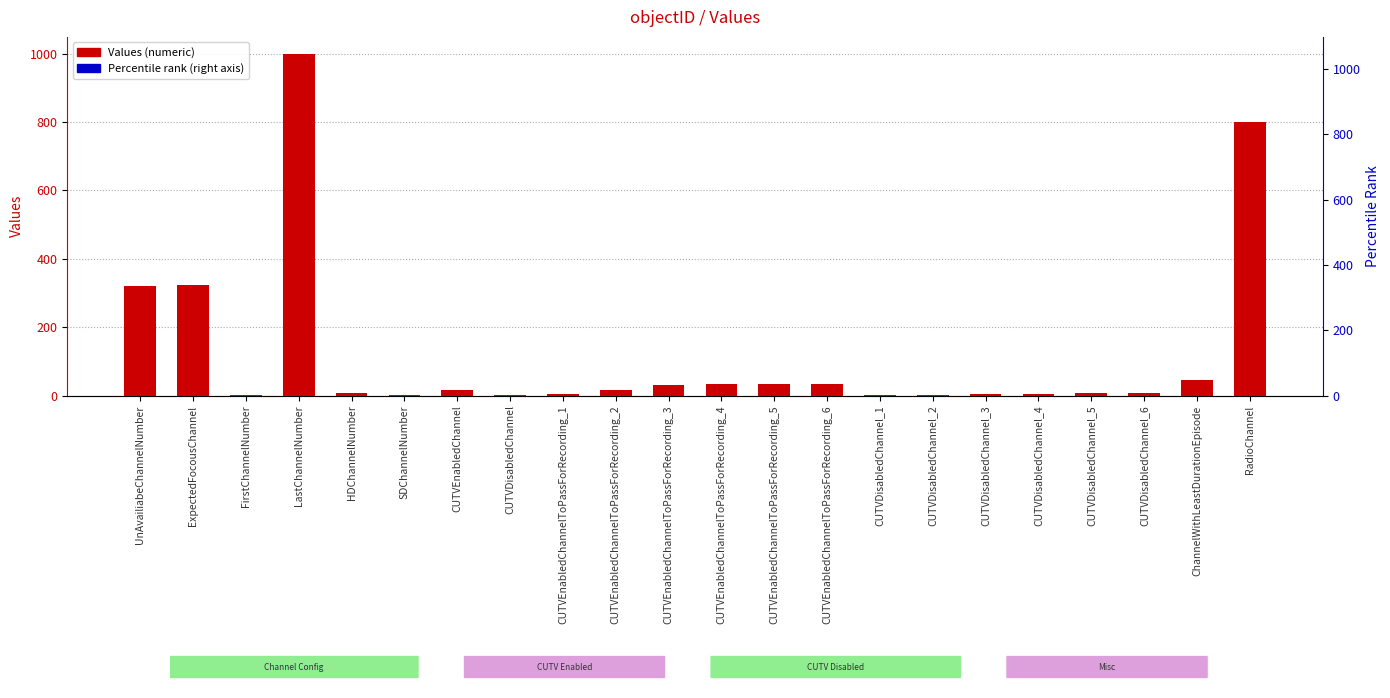

How many distinct data groups are displayed?

1